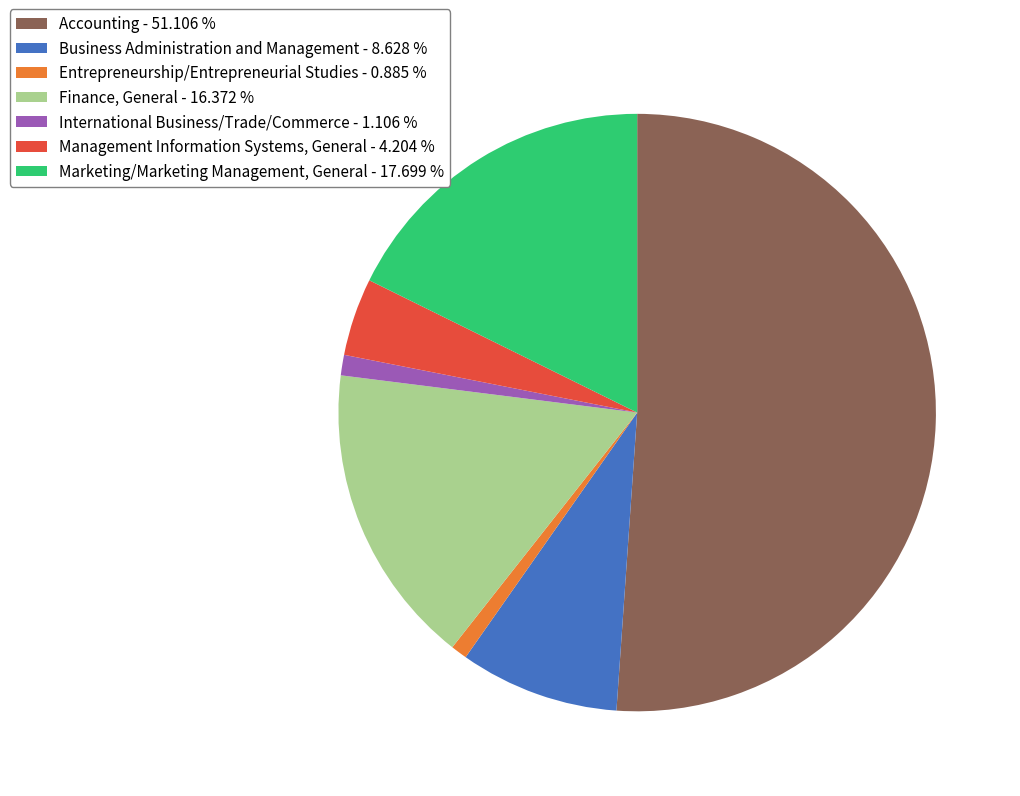

Is Finance, General - 16.372 % the majority of the pie?

No